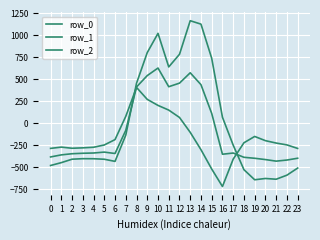

Does the chart have visible grid lines?

Yes